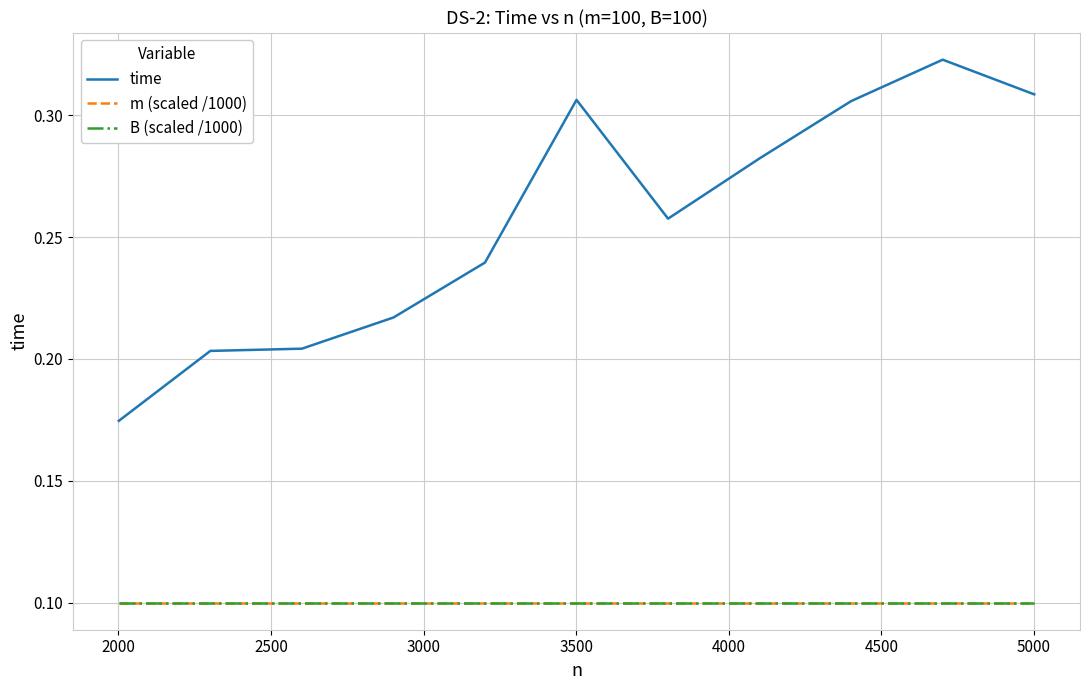

Is this an area chart (filled region under the line)?

No